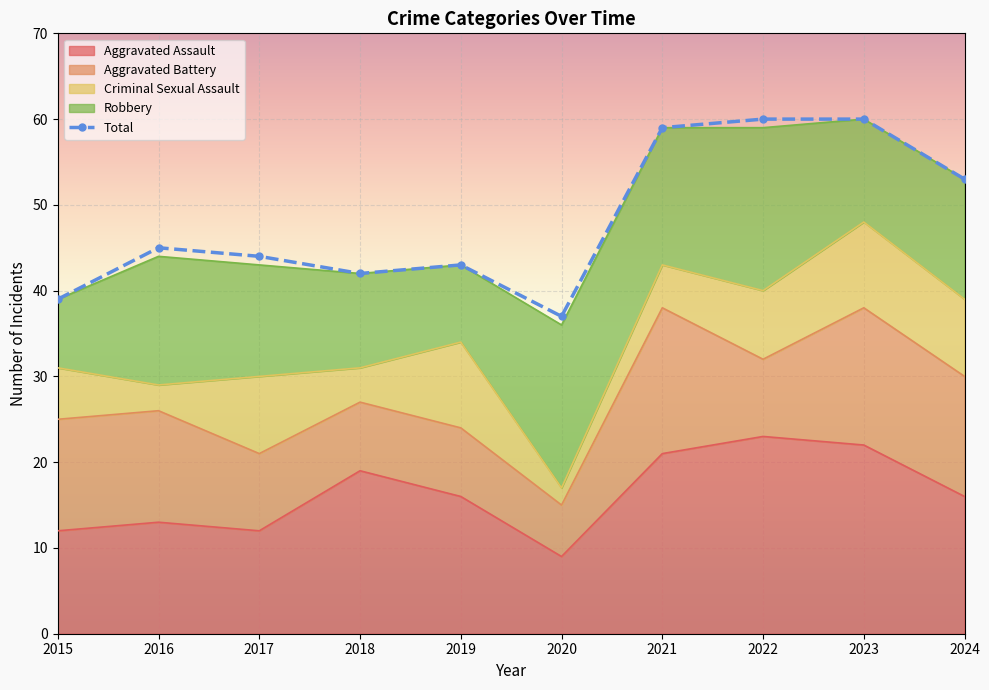

What is the smallest value displayed?

37